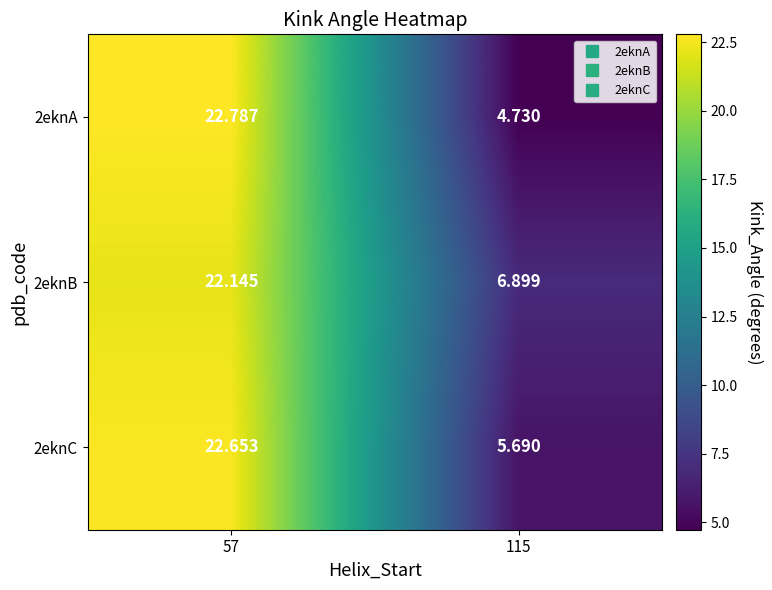

What is the difference between the highest and lowest values at 57?

0.6